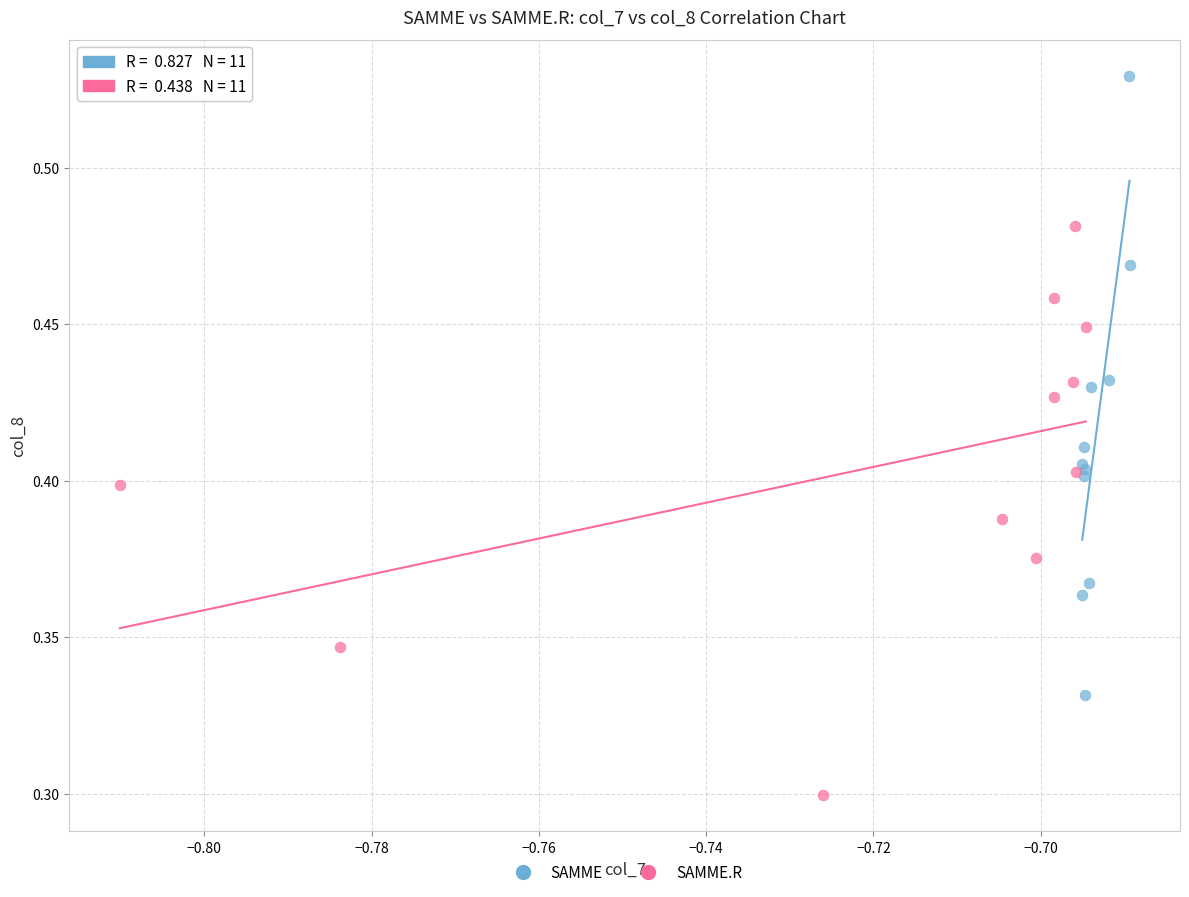

Which series has the widest spread of Y values?

SAMME